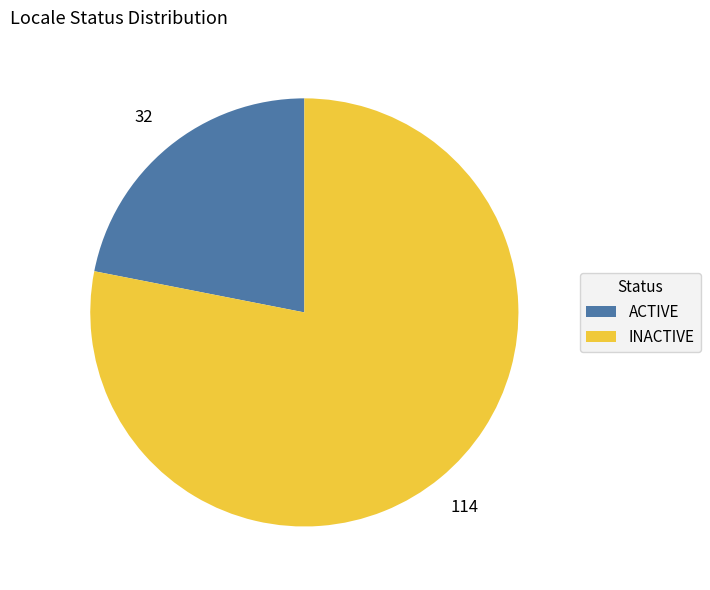

Which slice is the largest?

INACTIVE